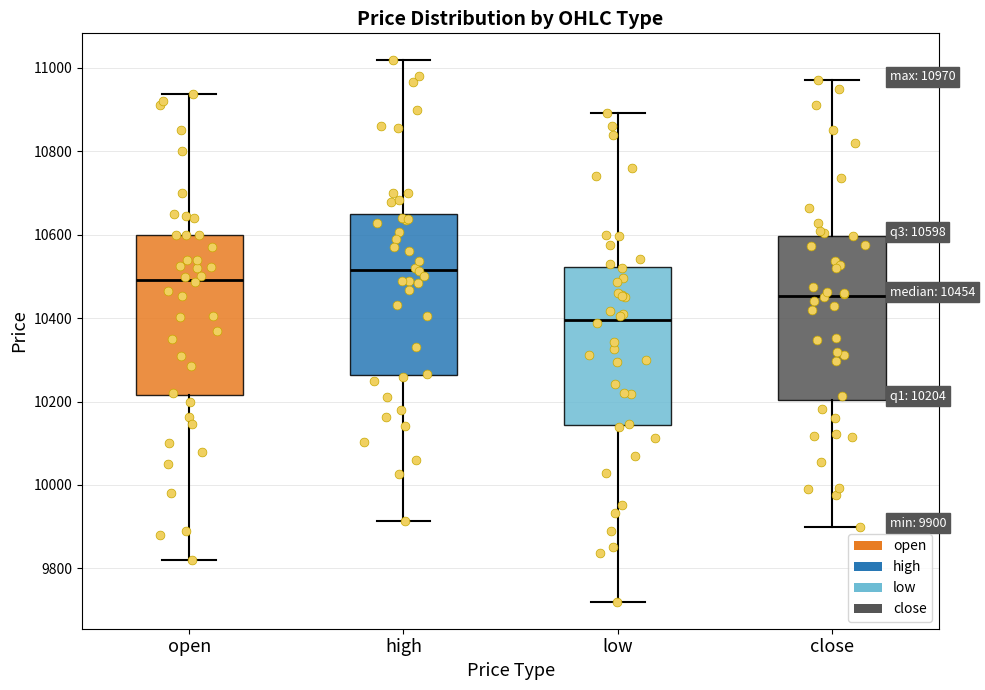

Which box's median line is the lowest?

low